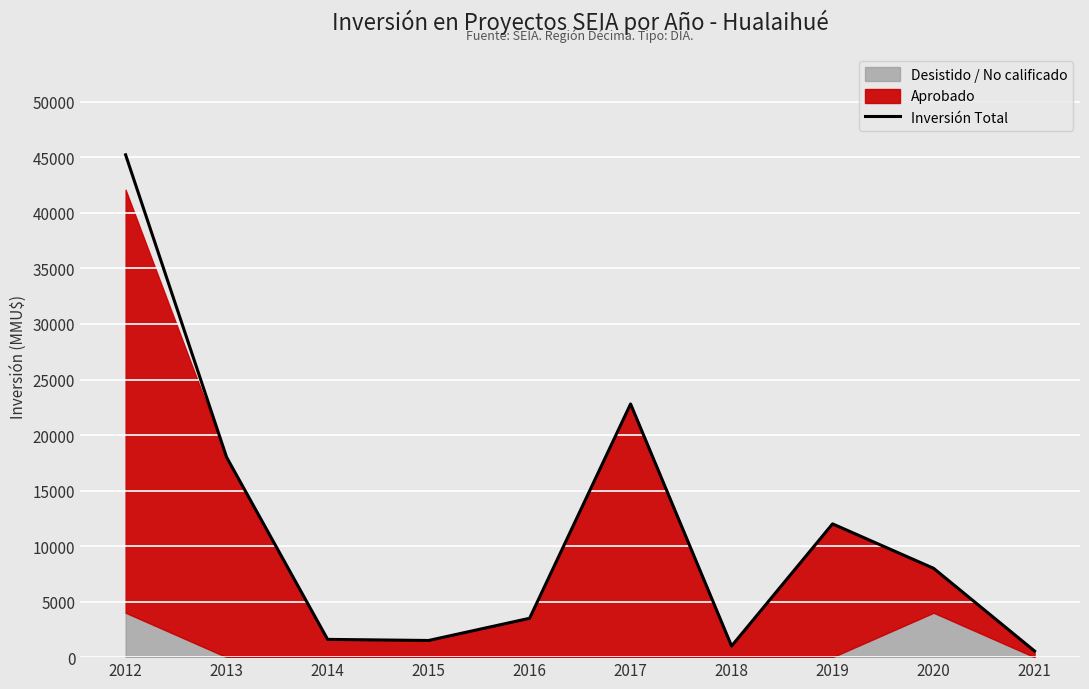

Is it true that the value at 2020 is 8000?

True